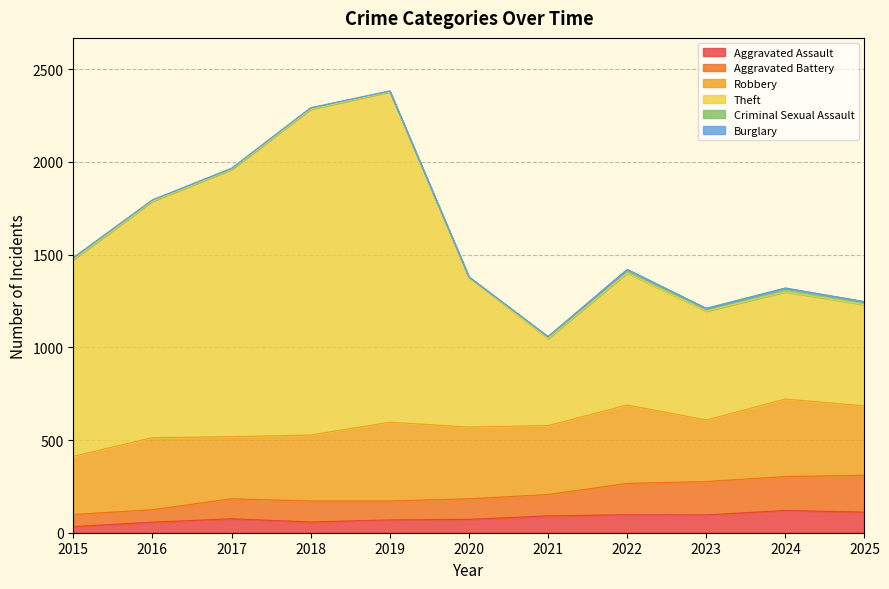

True or false: Theft and Aggravated Assault cross at least once.

False